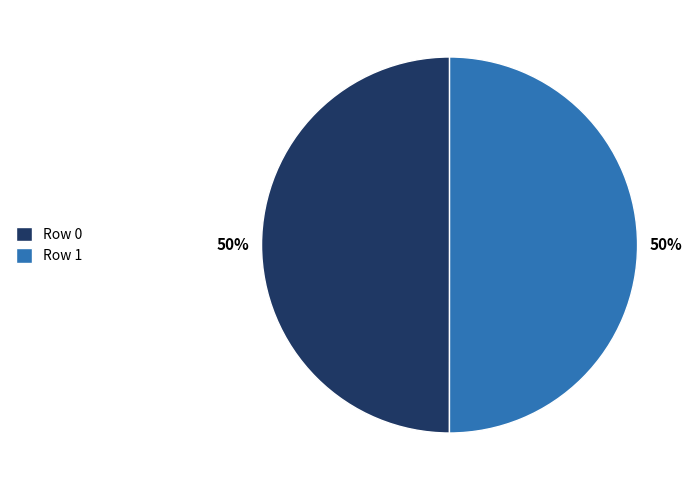

Count the number of slices in the pie.

2